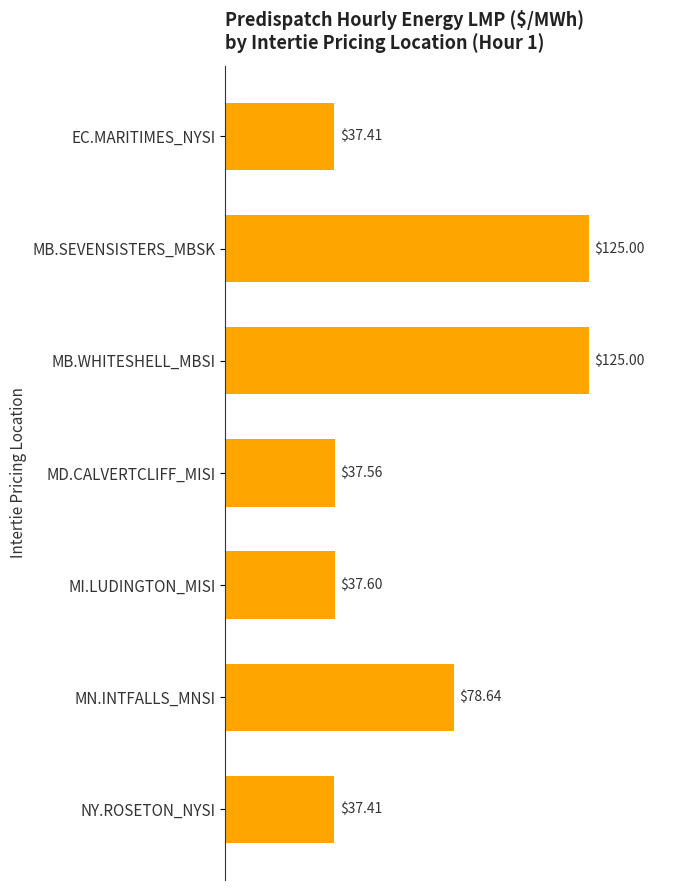

Where is the data nearest to the value 81?

MN.INTFALLS_MNSI